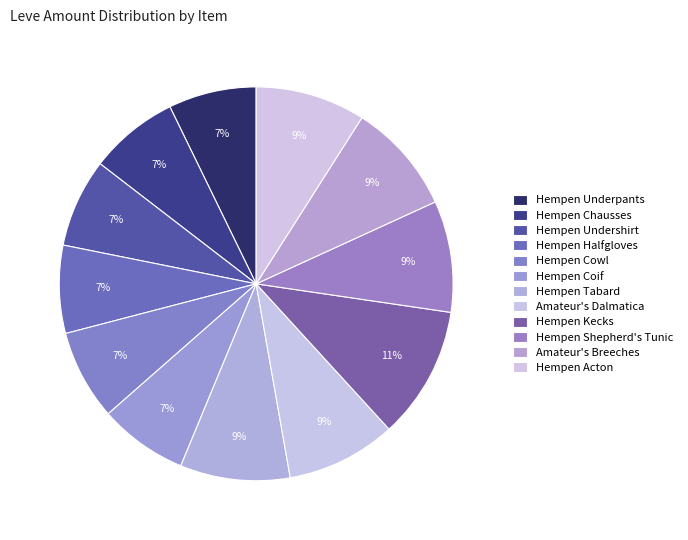

How many slices are in this pie chart?

12